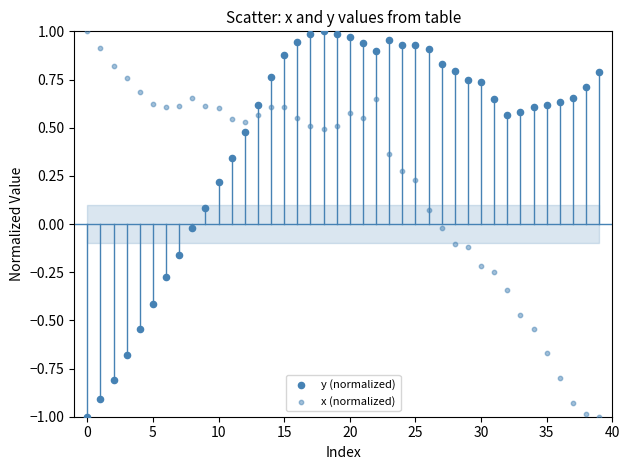

How many data points are displayed?

80